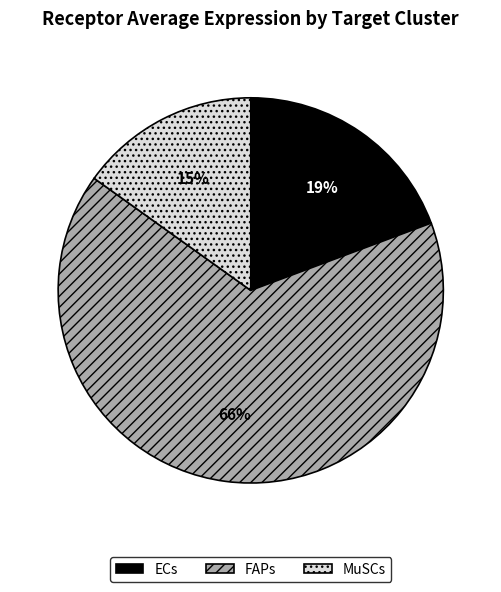

Does any single category account for the majority?

Yes